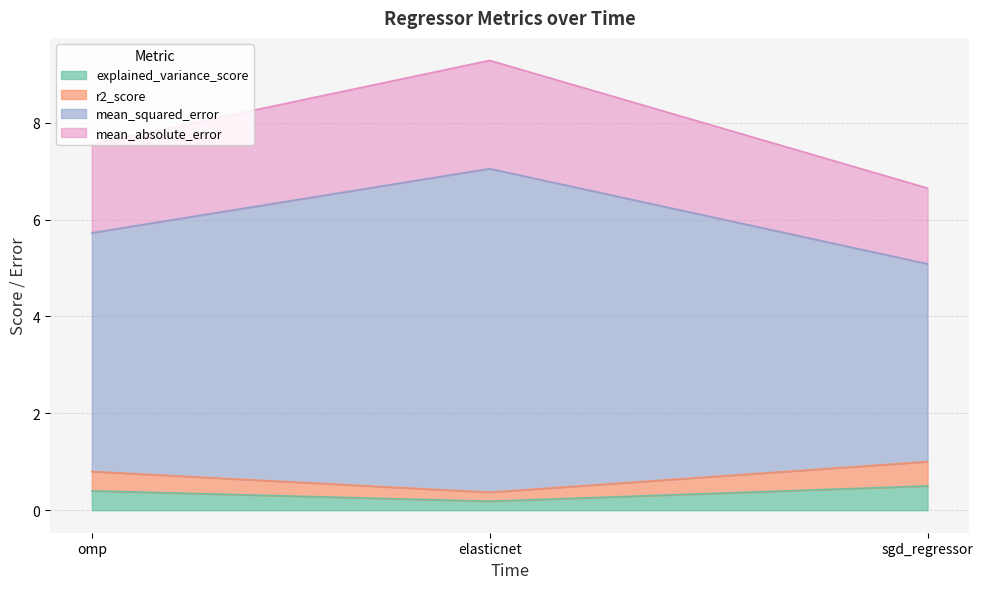

Does the chart display data point markers on the line(s)?

No